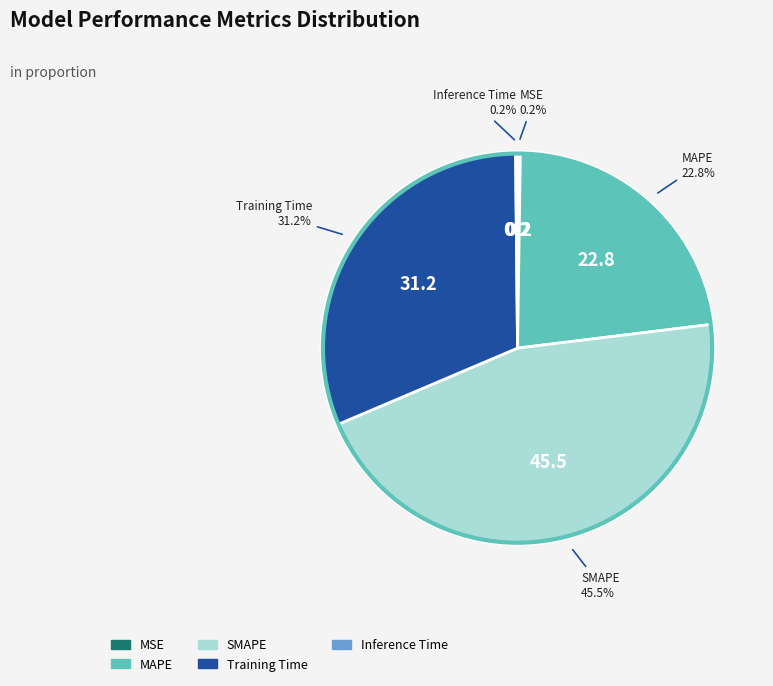

Does any single category account for the majority?

No